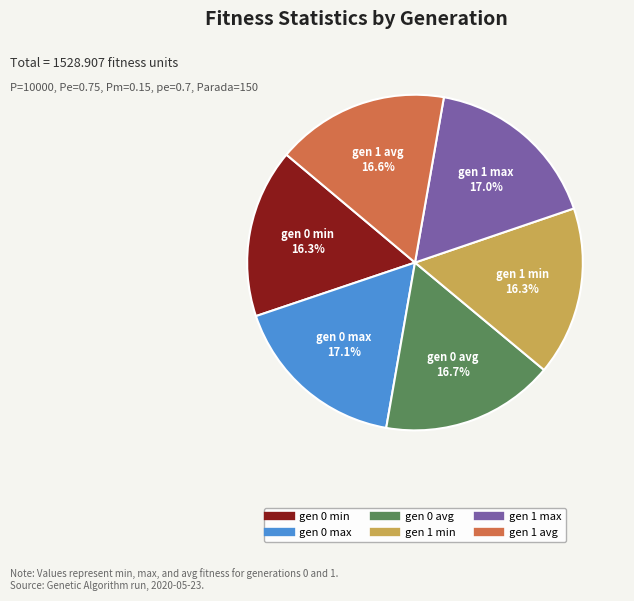

Does gen 0 avg represent more than half of the total?

No